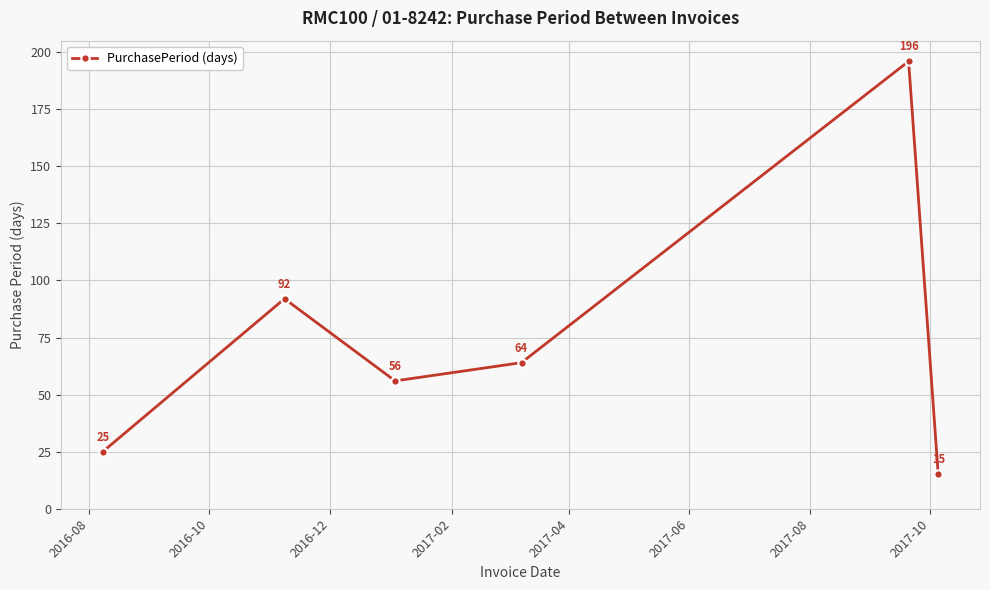

How many interior local valleys (lower than both neighbors) does the data have?

1